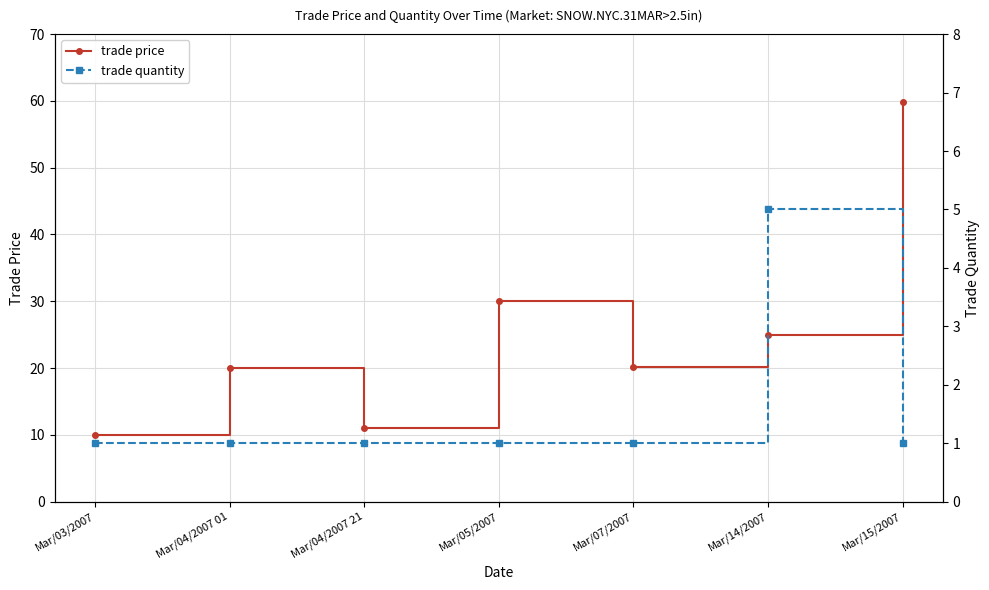

How many interior local peaks does the trade quantity series have?

1